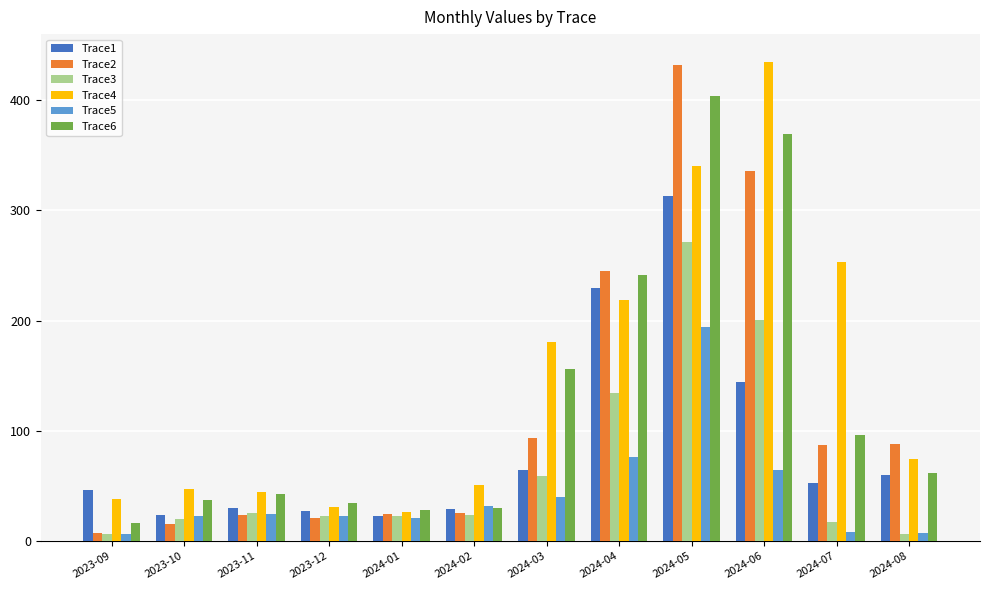

How many distinct data groups are displayed?

6